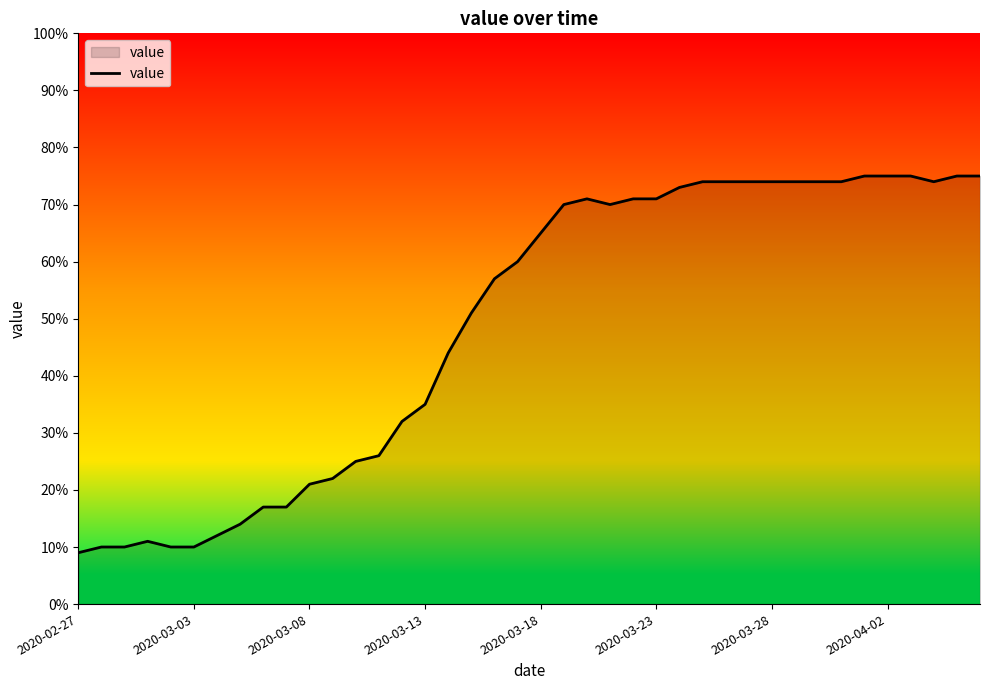

What is the maximum value shown in the chart?

75